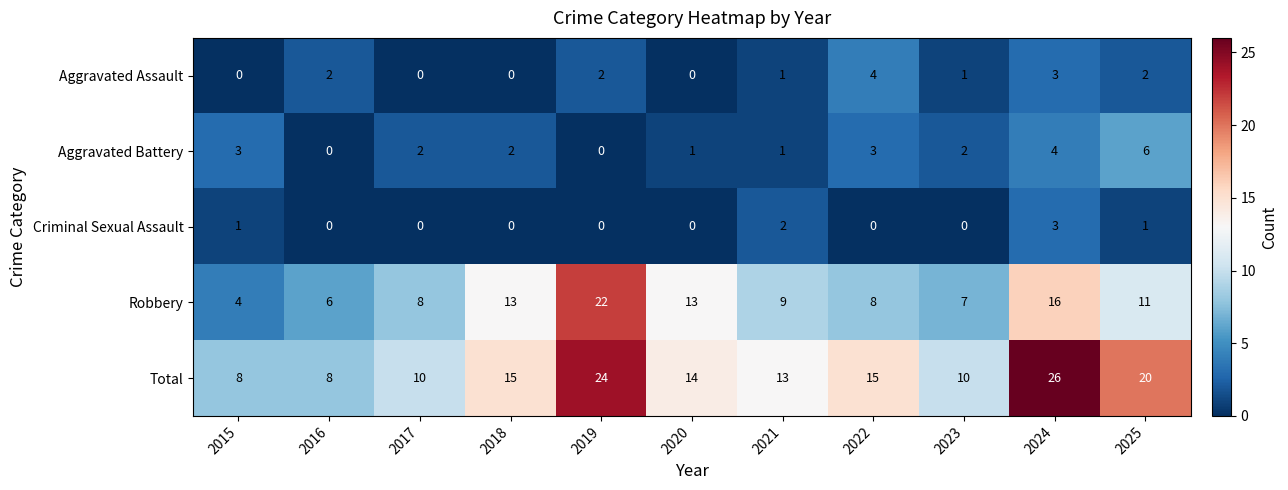

What is the average value of the Total series?

15